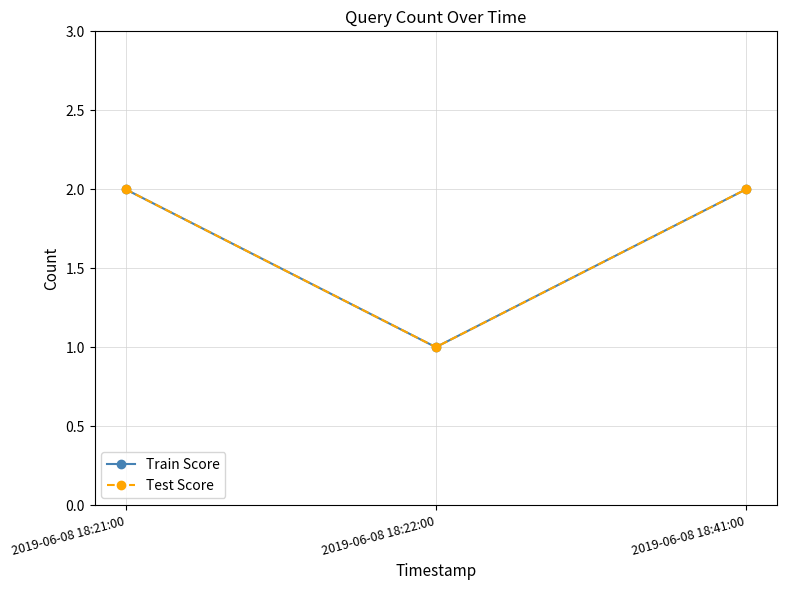

What is the total value across all series at 2019-06-08 18:41:00?

4